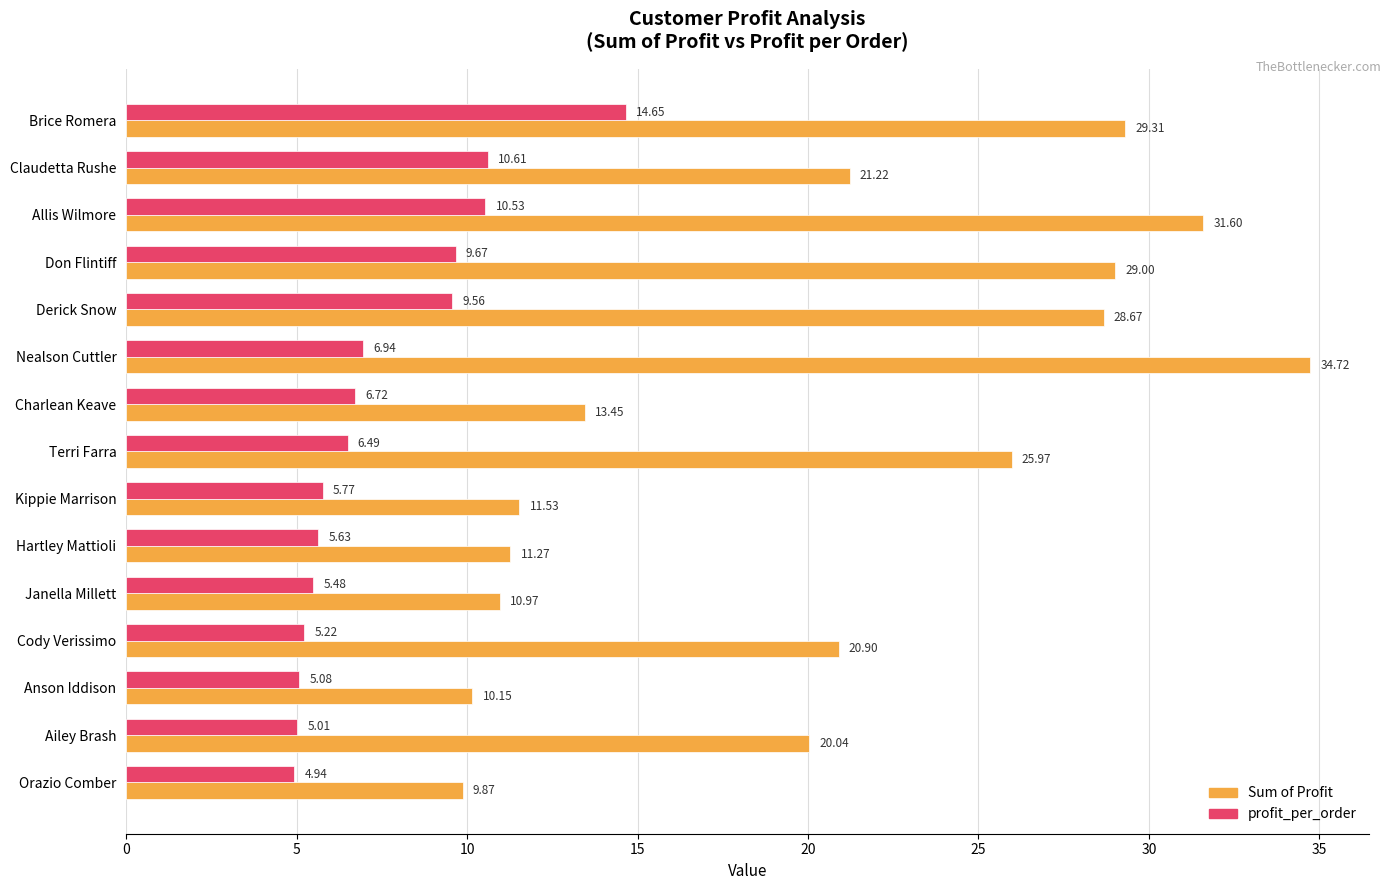

What is the total value across all series at Don Flintiff?

38.7